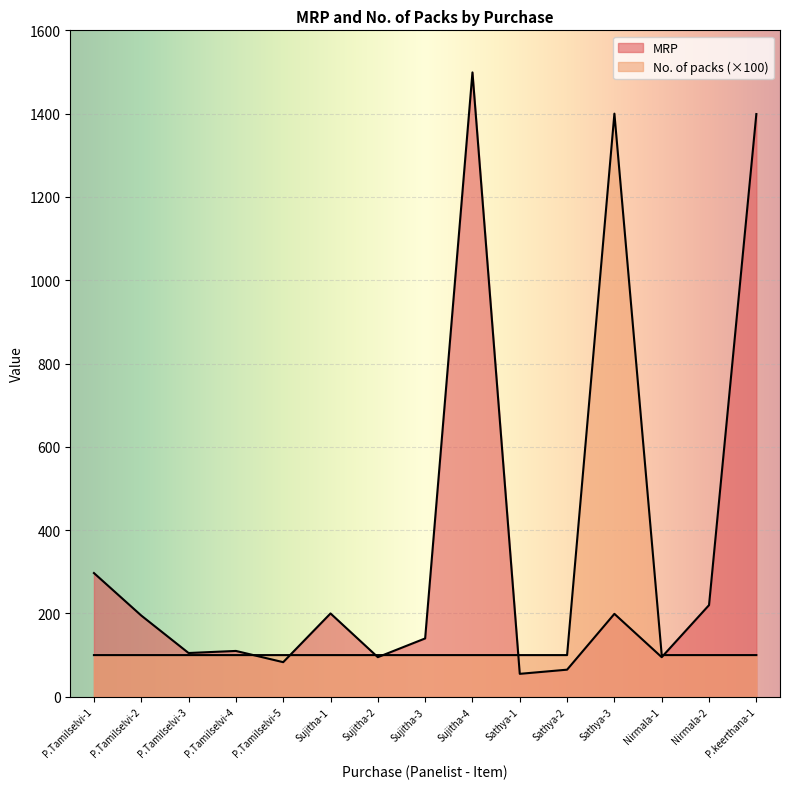

How many lines are shown in the chart?

2